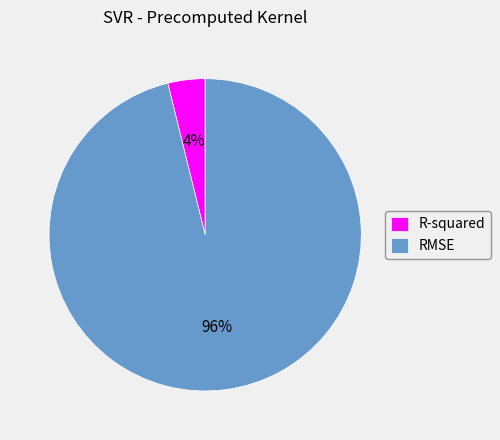

To the nearest percent, what is the difference between the RMSE and R-squared slice percentages?

92%